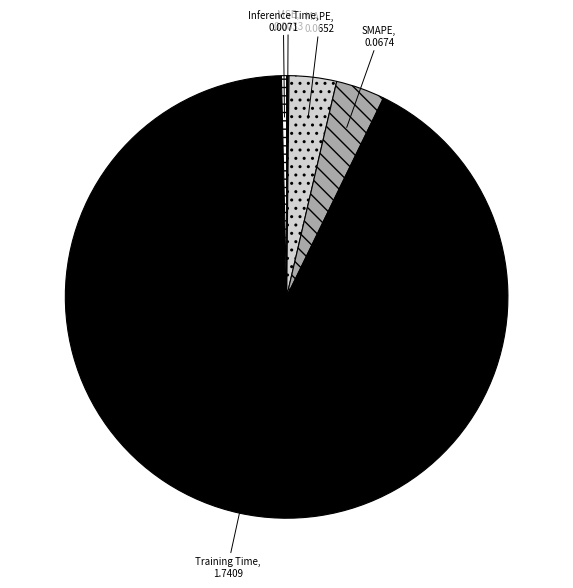

True or false: MAPE accounts for 3% of the total.

True